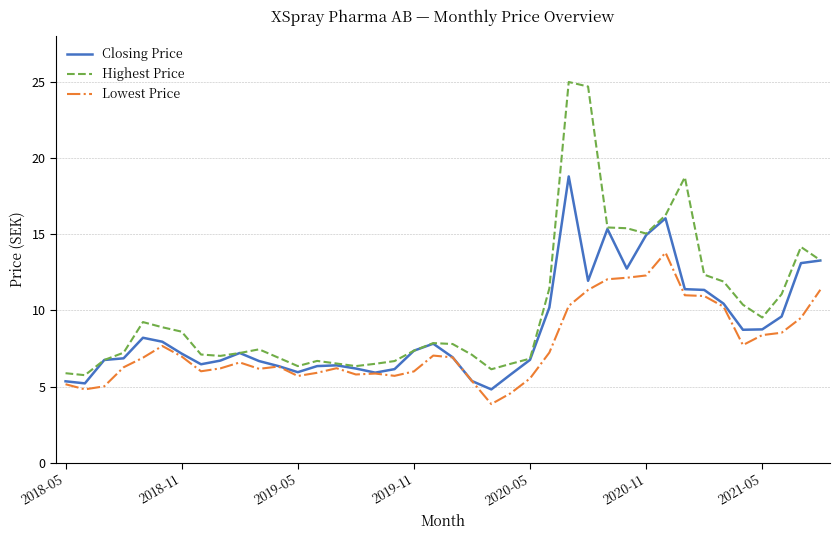

List the series in order of their peak value, highest first.

Highest Price, Closing Price, Lowest Price